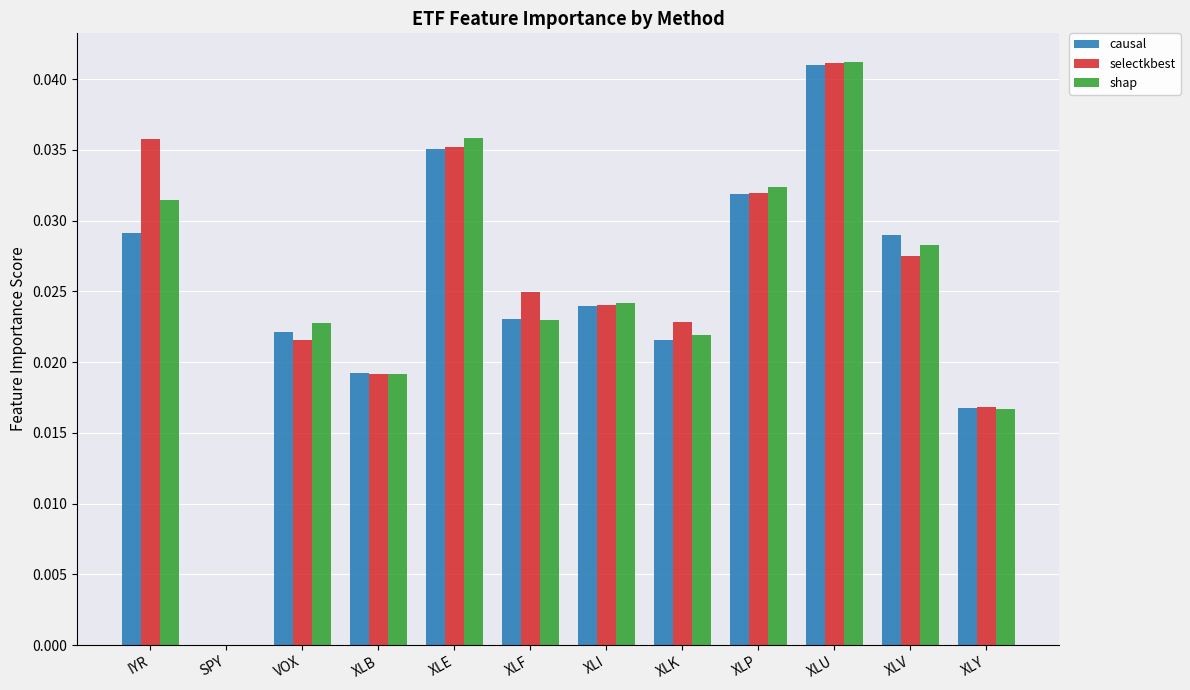

The value of shap at XLB is 0.0. True or false?

True